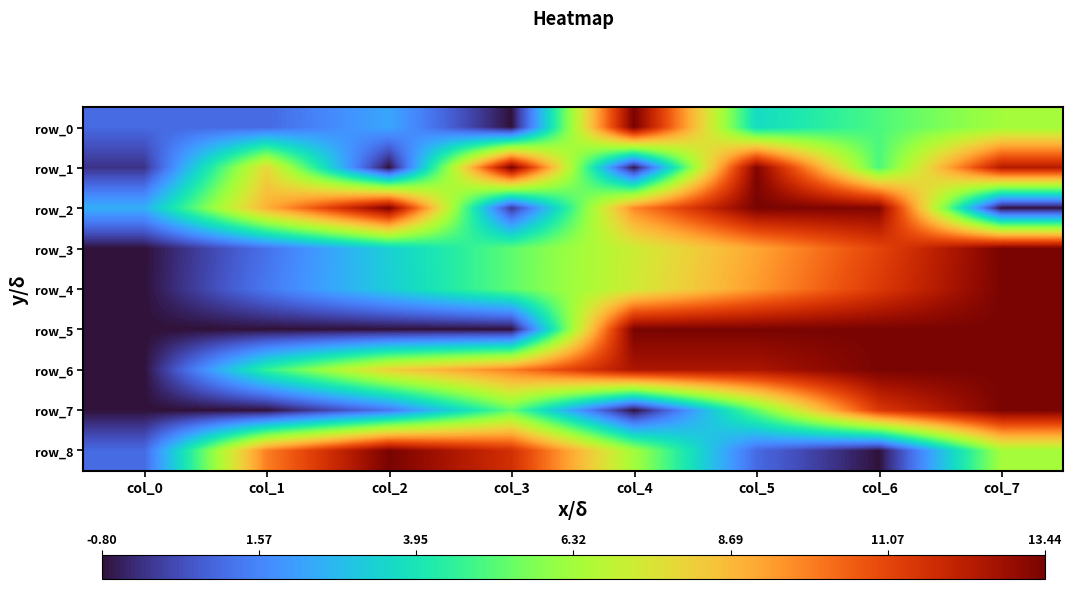

Which series has the largest total across all categories?

row_6